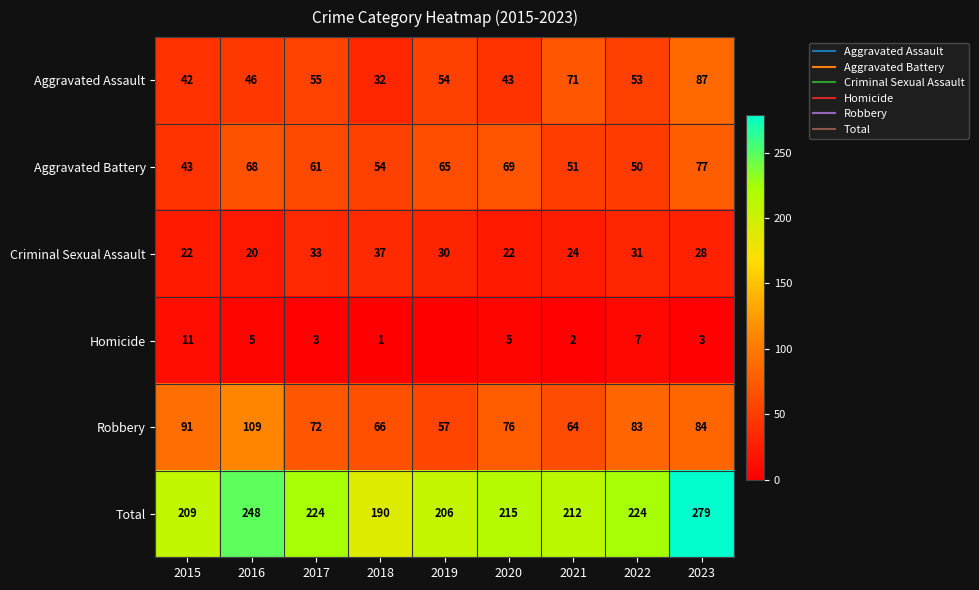

Which series has the widest spread of values?

Total